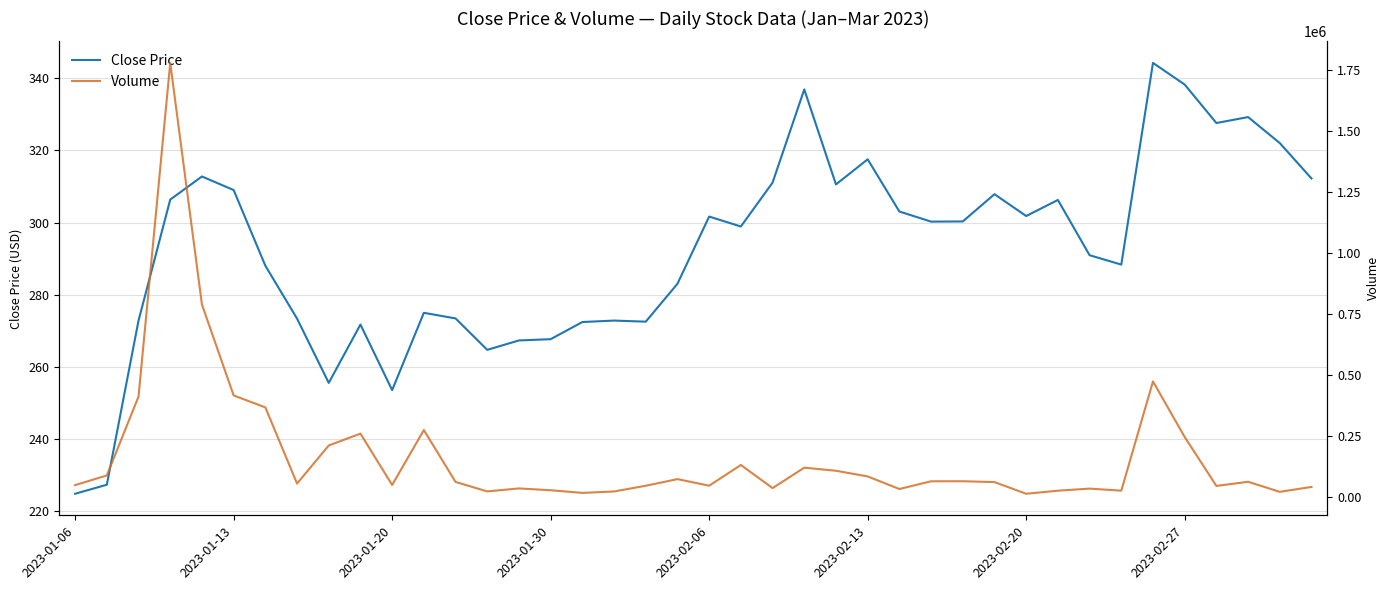

What is the lowest value of the Close Price series?

224.9